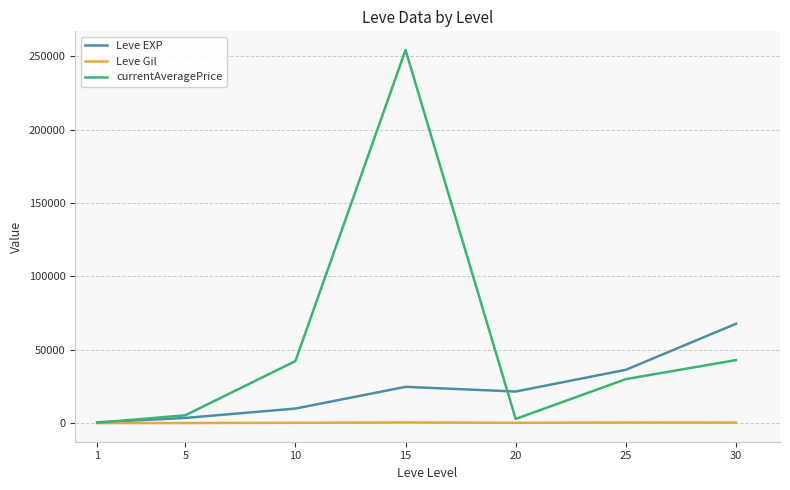

At which category does currentAveragePrice reach its first local peak?

15